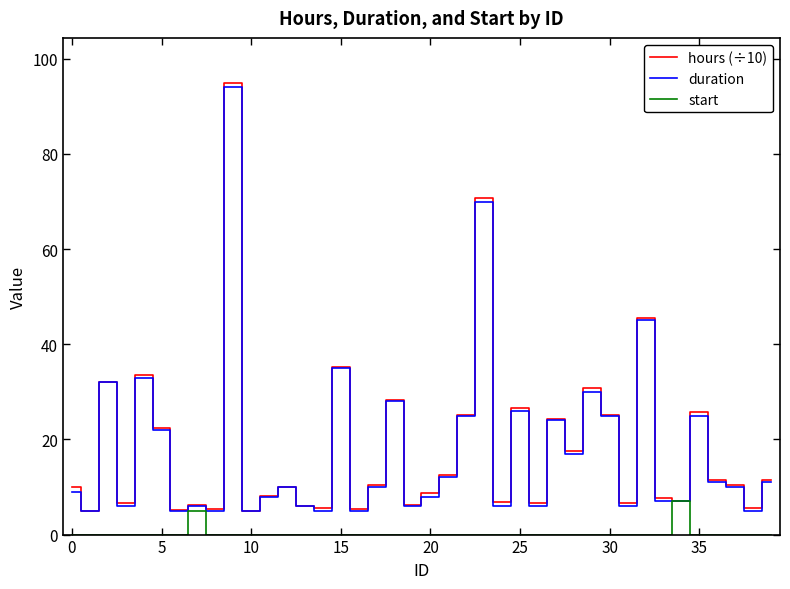

Which series has the largest range (max minus min)?

hours (÷10)